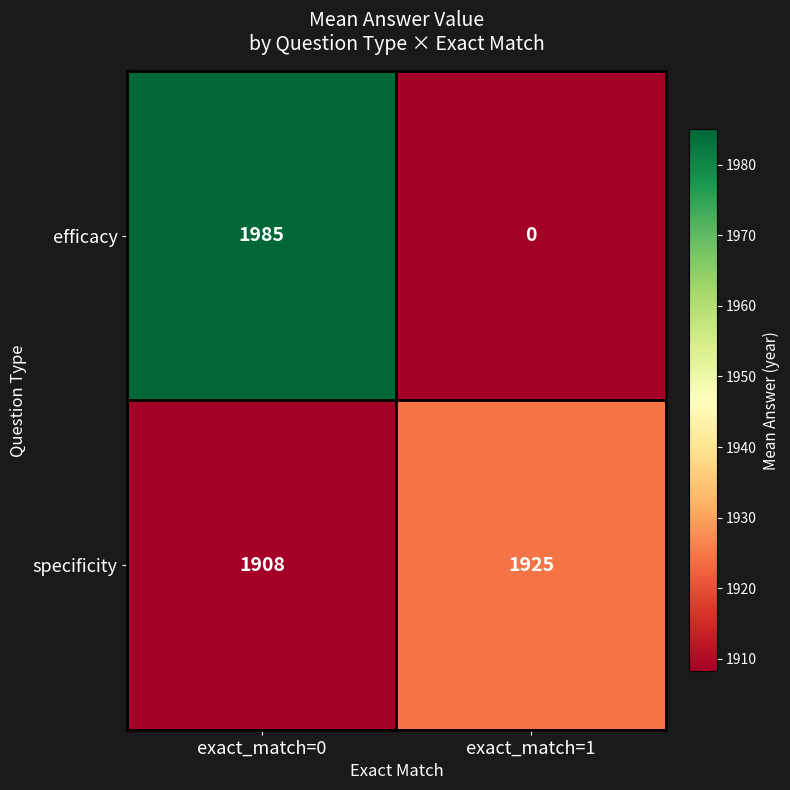

Reading left to right, list all the values displayed in this chart.

efficacy: exact_match=0=1985	exact_match=1=0
specificity: exact_match=0=1908	exact_match=1=1925